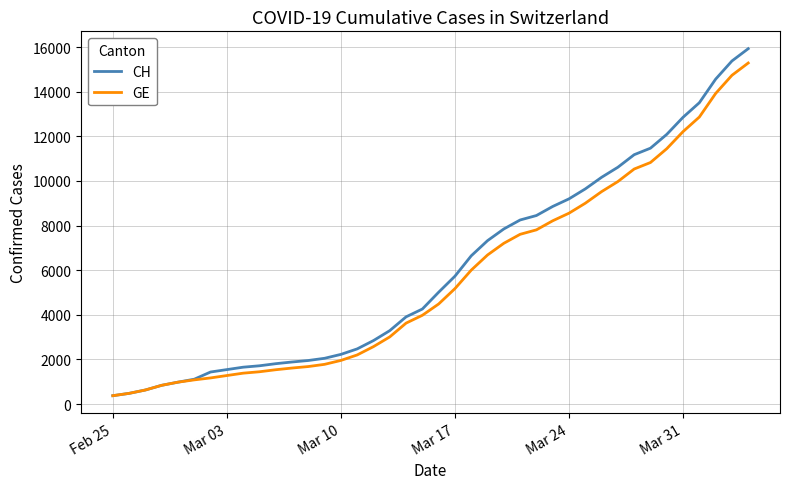

Rank the series by their average value, from highest to lowest.

CH, GE